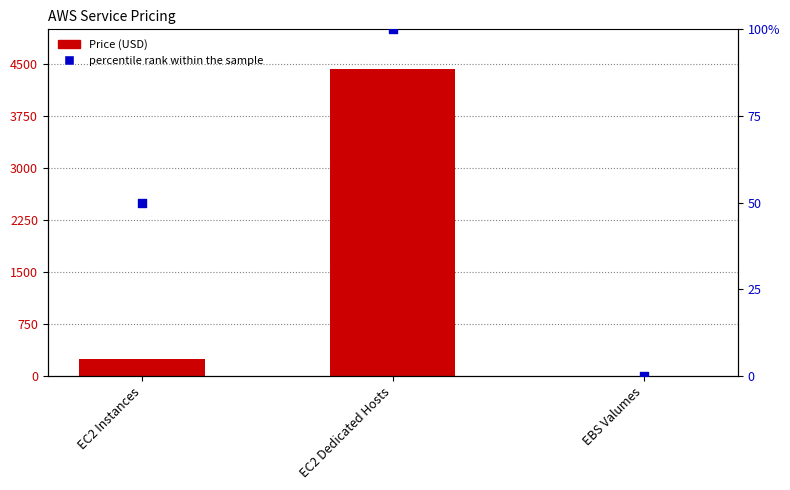

Which series has the largest total across all categories?

Price